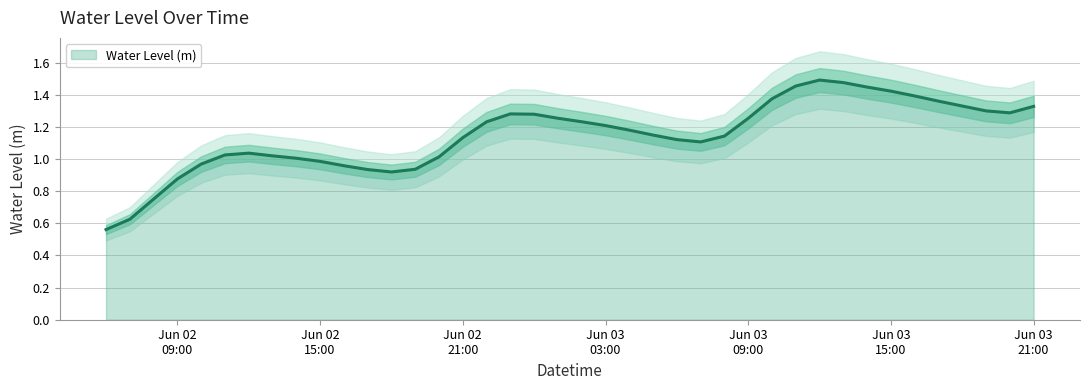

List the labels in order of value, smallest first.

2024-06-02 06:00:00, 2024-06-02 07:00:00, 2024-06-02 08:00:00, 2024-06-02 09:00:00, 2024-06-02 18:00:00, 2024-06-02 17:00:00, 2024-06-02 19:00:00, 2024-06-02 16:00:00, 2024-06-02 10:00:00, 2024-06-02 15:00:00, 2024-06-02 14:00:00, 2024-06-02 20:00:00, 2024-06-02 13:00:00, 2024-06-02 11:00:00, 2024-06-02 12:00:00, 2024-06-03 07:00:00, 2024-06-03 06:00:00, 2024-06-02 21:00:00, 2024-06-03 08:00:00, 2024-06-03 05:00:00, 2024-06-03 04:00:00, 2024-06-03 03:00:00, 2024-06-02 22:00:00, 2024-06-03 02:00:00, 2024-06-03 09:00:00, 2024-06-03 01:00:00, 2024-06-03 00:00:00, 2024-06-02 23:00:00, 2024-06-03 20:00:00, 2024-06-03 19:00:00, 2024-06-03 21:00:00, 2024-06-03 18:00:00, 2024-06-03 17:00:00, 2024-06-03 10:00:00, 2024-06-03 16:00:00, 2024-06-03 15:00:00, 2024-06-03 14:00:00, 2024-06-03 11:00:00, 2024-06-03 13:00:00, 2024-06-03 12:00:00